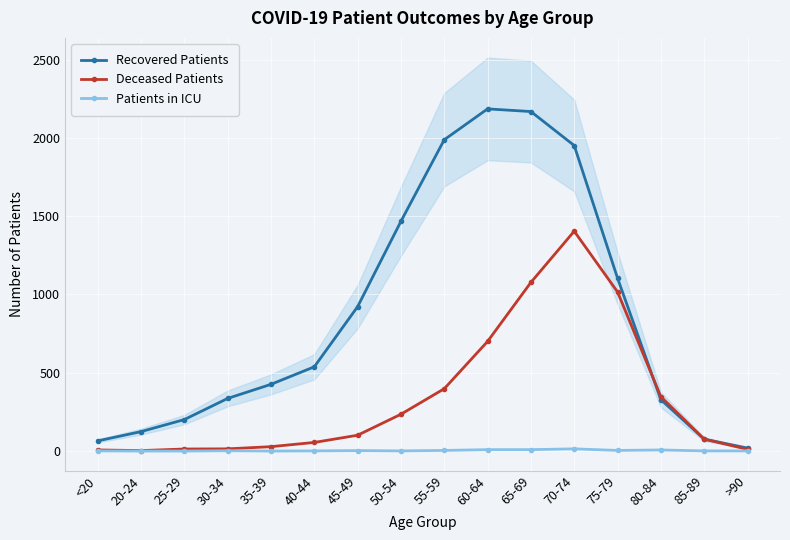

In Deceased Patients, how many points are higher than both neighbors (excluding endpoints)?

1